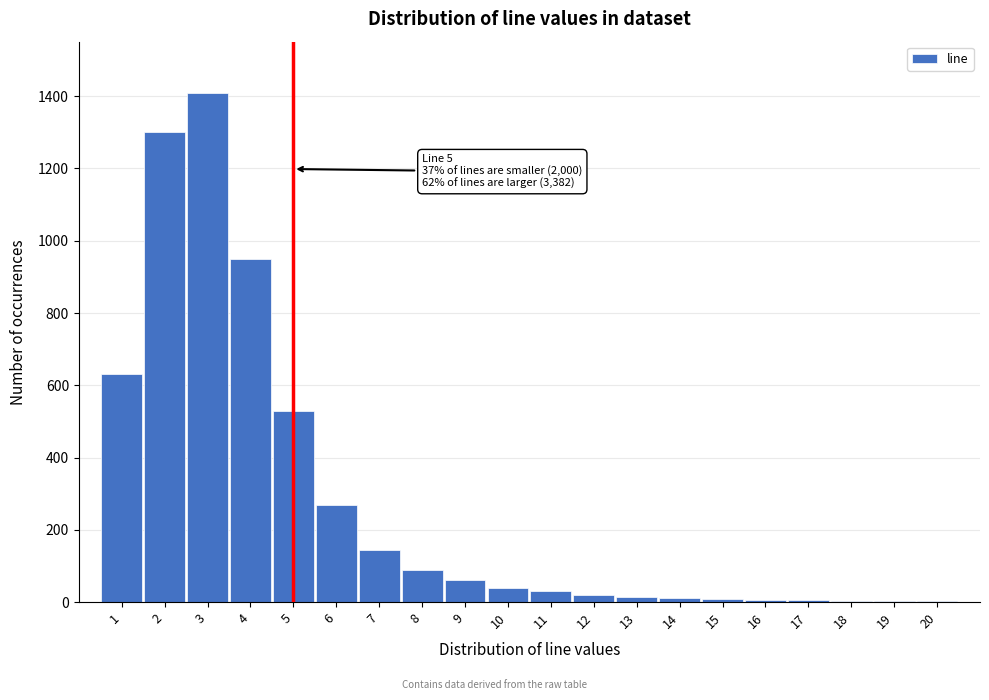

What is the change in value from 4 to 6?

-680